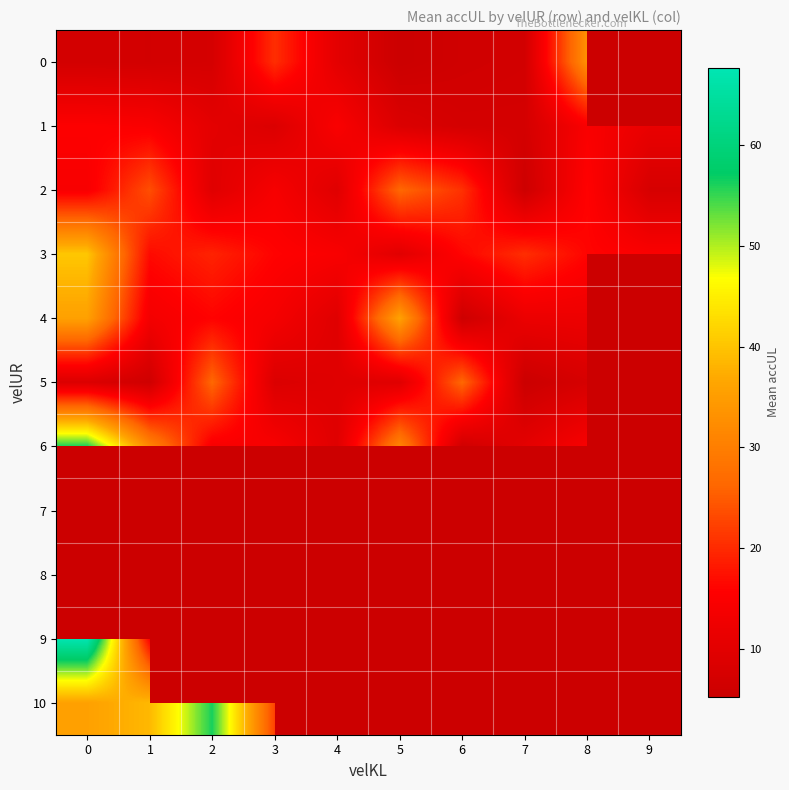

Which category has the lowest value across all series?

5